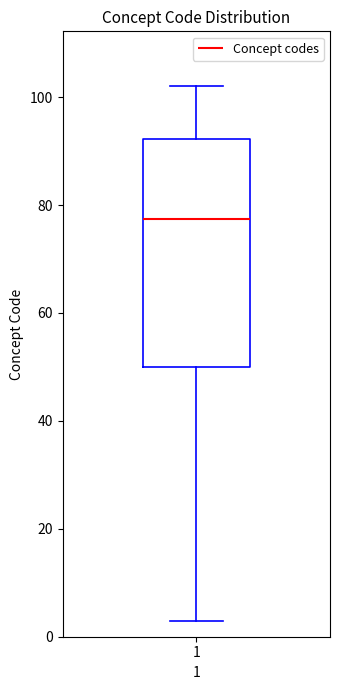

Transcribe this box plot: give where the median line is, the range the box spans, and where the two whiskers end, as read against the y-axis. The values are not printed on the chart, so give them approximately, as read against the axis.

median 78, box 50 to 92, whiskers 4 to 102